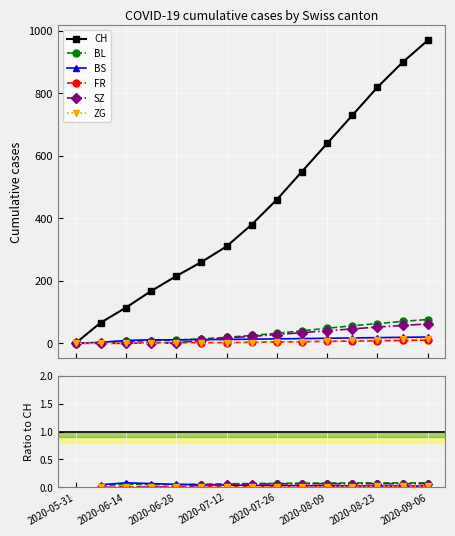

What are all the series names shown in the legend?

CH, BL, BS, FR, SZ, ZG